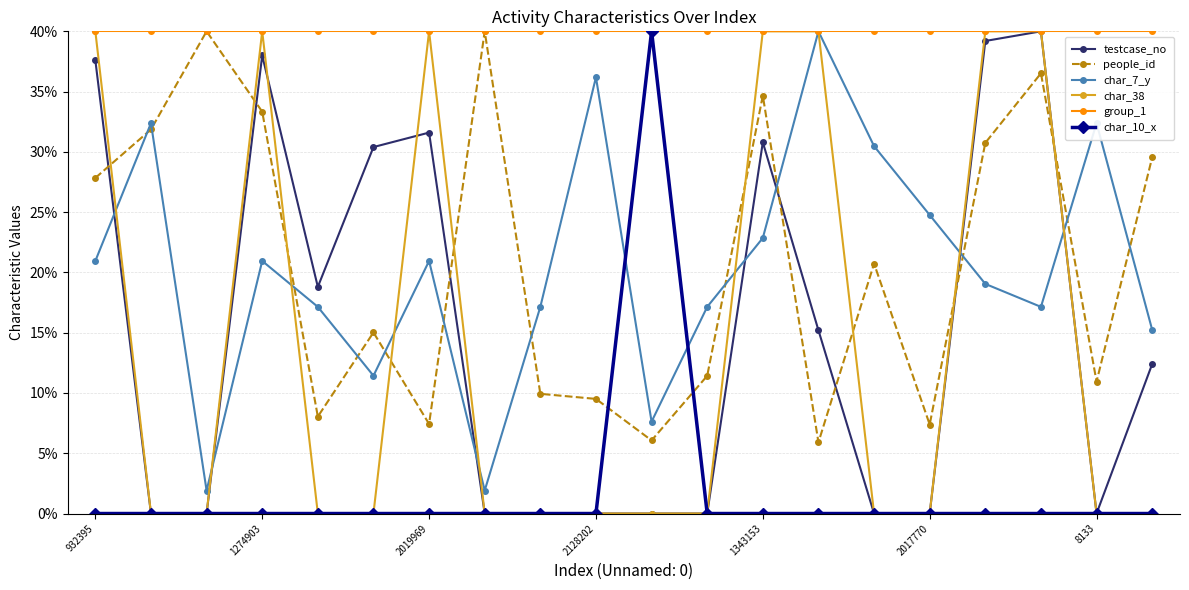

What is the value of the people_id point at the 1st from the left?

27.8